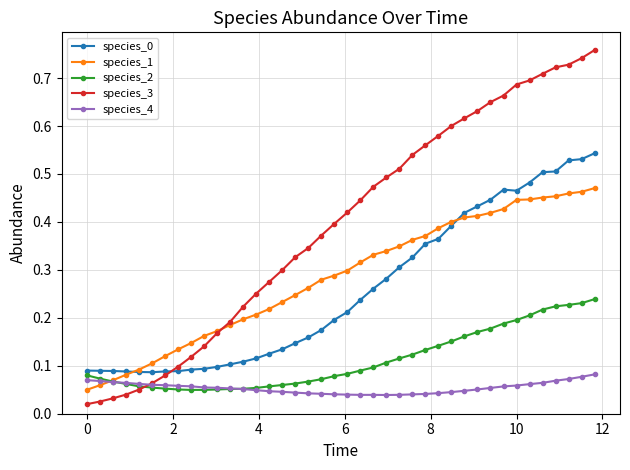

How many intersections are there between species_0 and species_3?

1